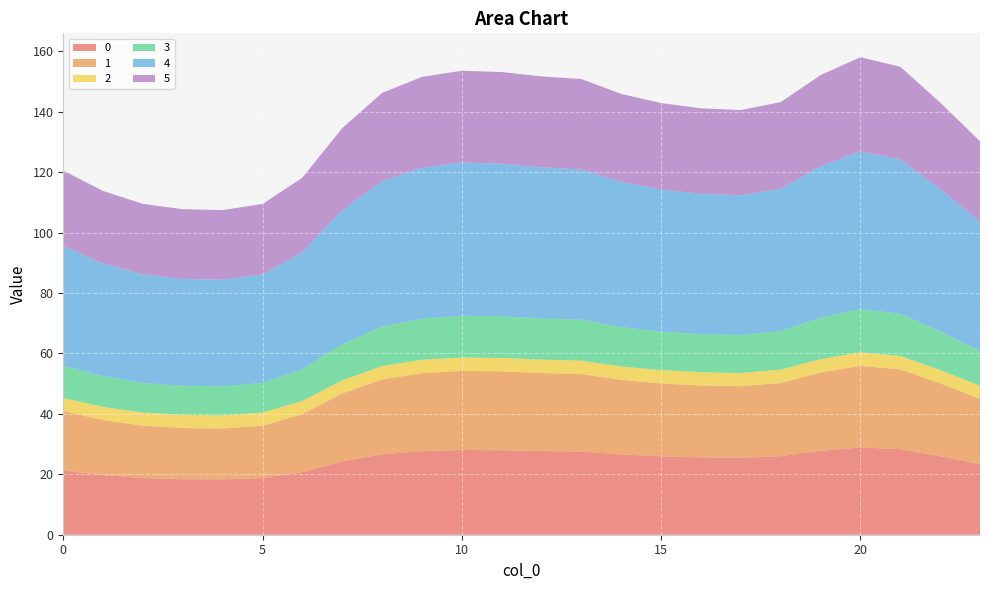

Reading left to right, what are all the values shown in this chart?

0: 21.2	19.7	18.8	18.4	18.3	18.8	20.7	24.2	26.6	27.7	28.1	28.0	27.7	27.5	26.6	25.9	25.6	25.5	26.0	27.8	28.9	28.3	26.0	23.3
1: 19.7	18.2	17.3	16.9	16.9	17.3	19.2	22.5	24.8	25.8	26.2	26.1	25.8	25.7	24.7	24.1	23.8	23.7	24.2	25.9	27.0	26.4	24.2	21.6
2: 4.3	4.4	4.4	4.4	4.4	4.4	4.3	4.4	4.4	4.4	4.4	4.4	4.4	4.4	4.4	4.4	4.4	4.4	4.4	4.4	4.5	4.5	4.4	4.4
3: 10.8	10.2	9.8	9.6	9.6	9.8	10.5	12.0	13.1	13.6	13.8	13.8	13.6	13.5	13.0	12.8	12.6	12.5	12.8	13.7	14.3	14.0	12.8	11.6
4: 39.6	37.3	35.9	35.4	35.3	35.9	38.8	44.3	48.2	50.0	50.7	50.5	50.0	49.7	48.1	47.0	46.5	46.3	47.2	50.2	52.2	51.1	47.1	42.8
5: 25.0	24.0	23.3	23.1	23.0	23.3	24.6	27.2	29.2	30.1	30.4	30.3	30.1	30.0	29.1	28.6	28.3	28.2	28.7	30.2	31.2	30.6	28.6	26.5